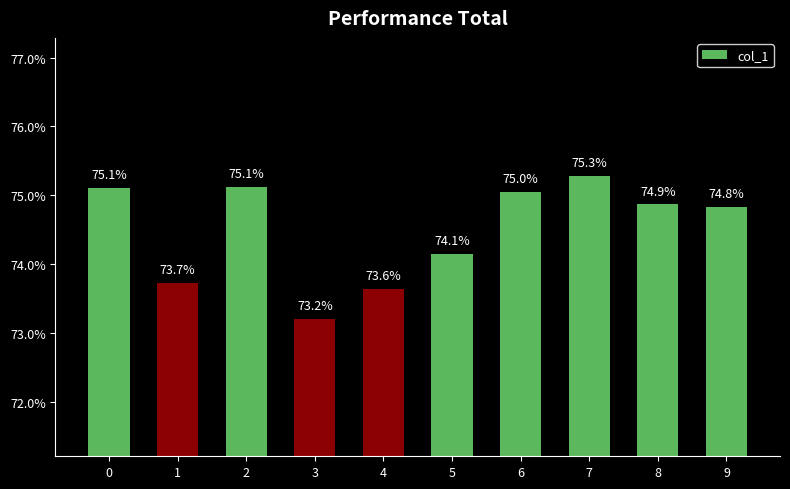

Rank the categories by value from highest to lowest.

7, 2, 0, 6, 8, 9, 5, 1, 4, 3